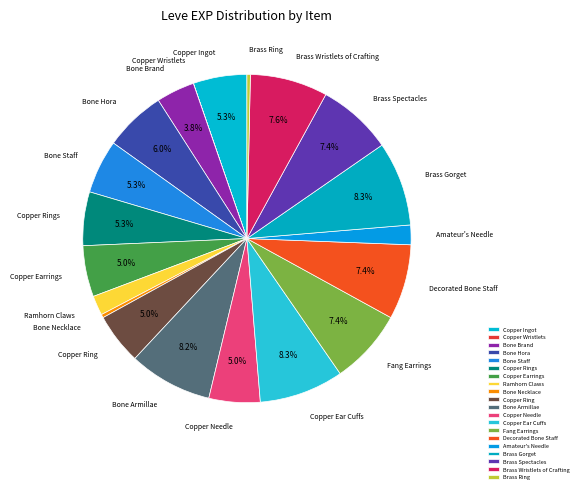

Is the sum of Bone Armillae and Brass Ring greater than half?

No